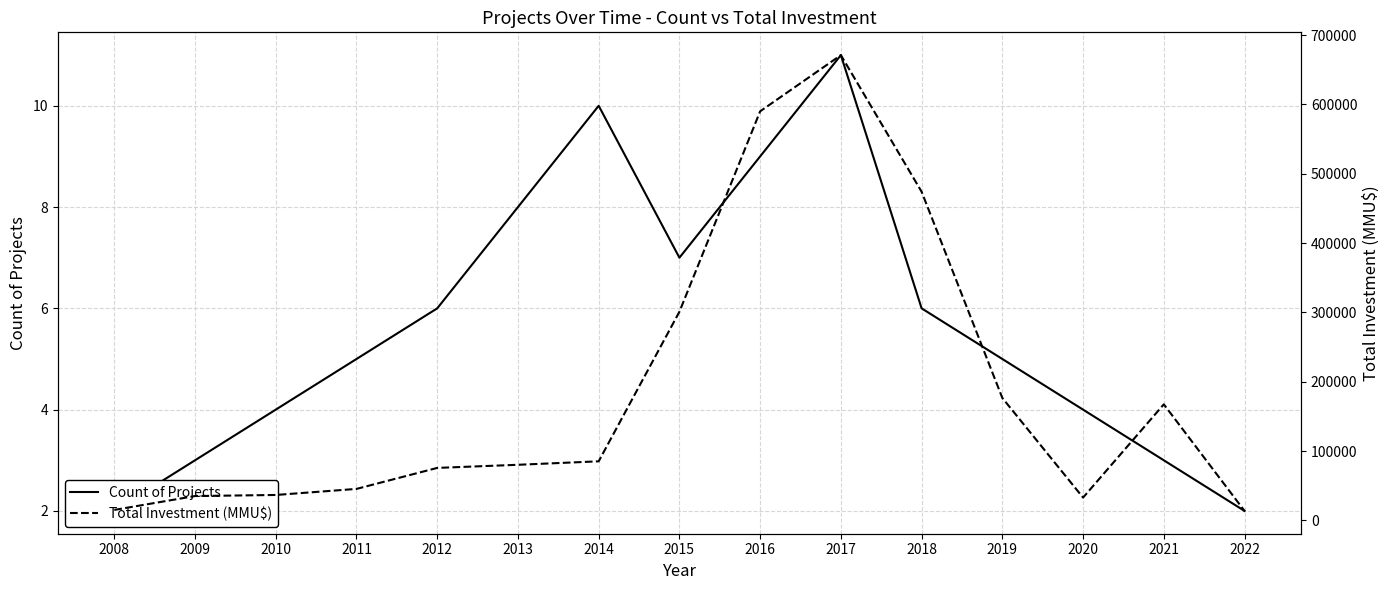

Rank the series by their average value, from lowest to highest.

Count of Projects, Total Investment (MMU$)